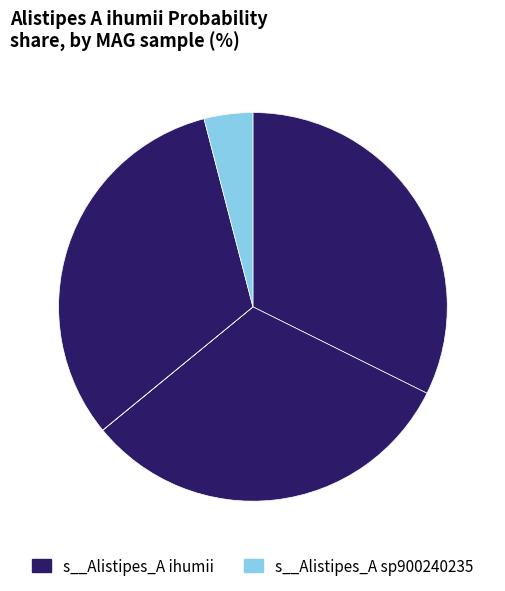

Does any single category account for the majority?

No